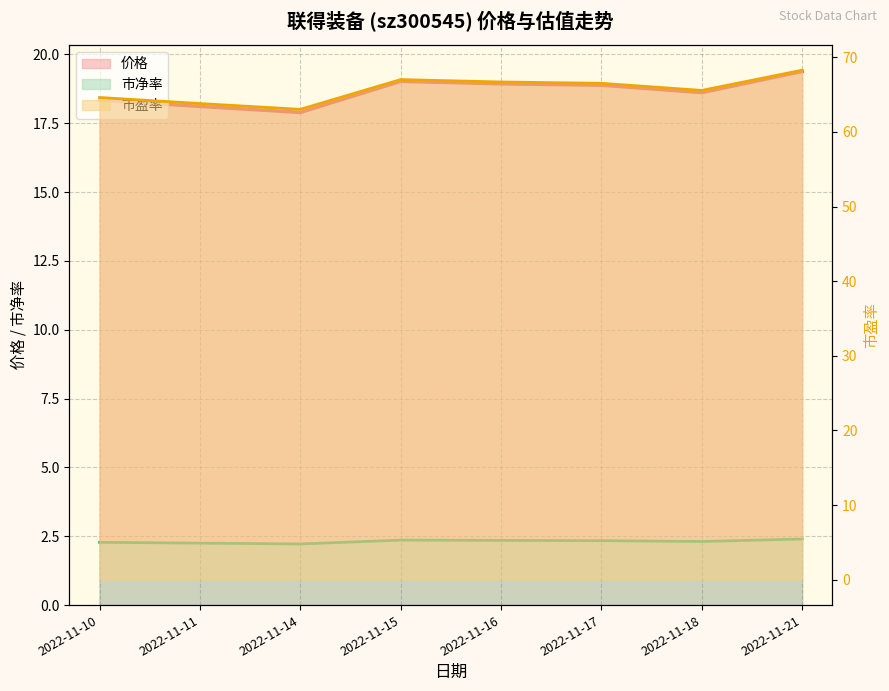

Which series has the largest range (max minus min)?

市盈率